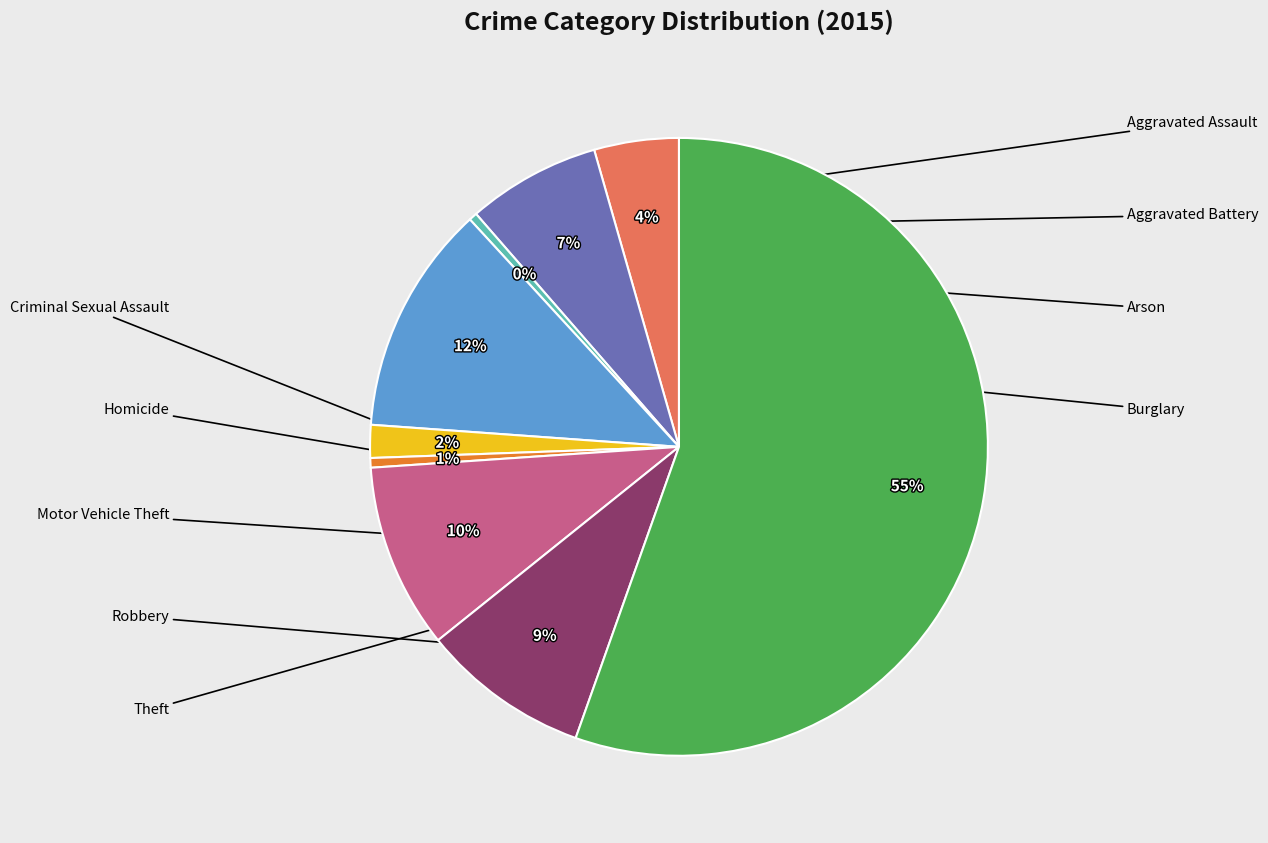

Is there a majority slice in this chart?

Yes